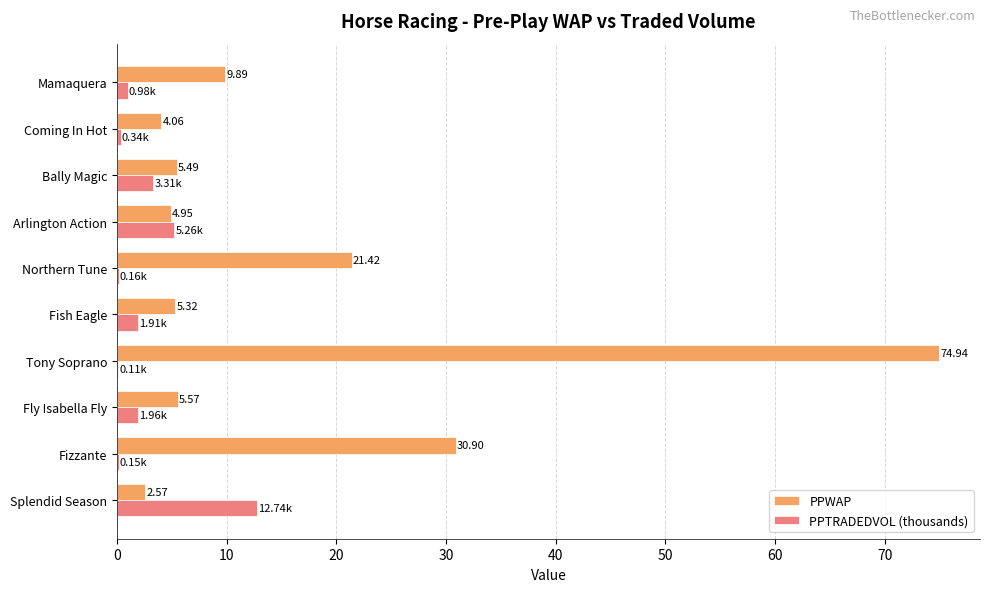

How many data points in PPTRADEDVOL (thousands) are above 1?

5